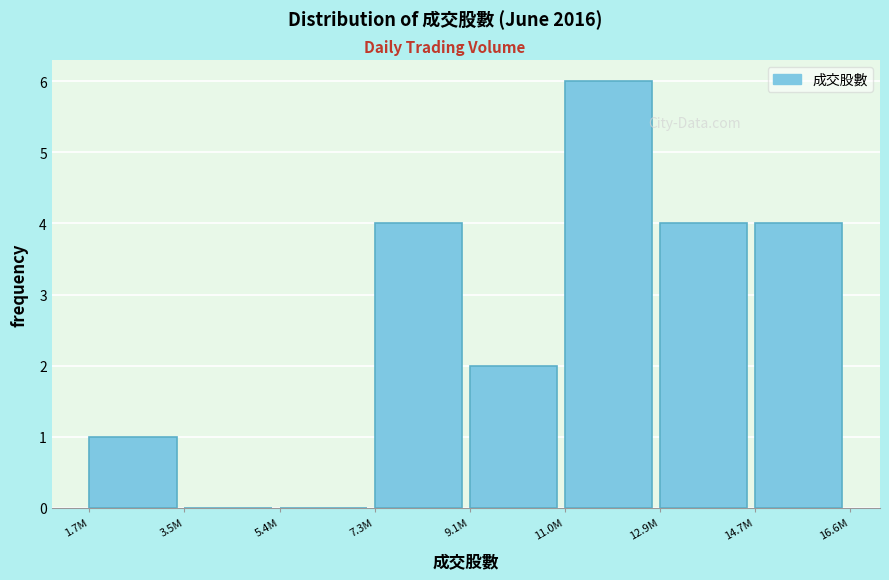

Reading left to right, what are all the values shown in this chart?

1.7M=1	3.5M=0	5.4M=0	7.3M=4	9.1M=2	11.0M=6	12.9M=4	14.7M=4